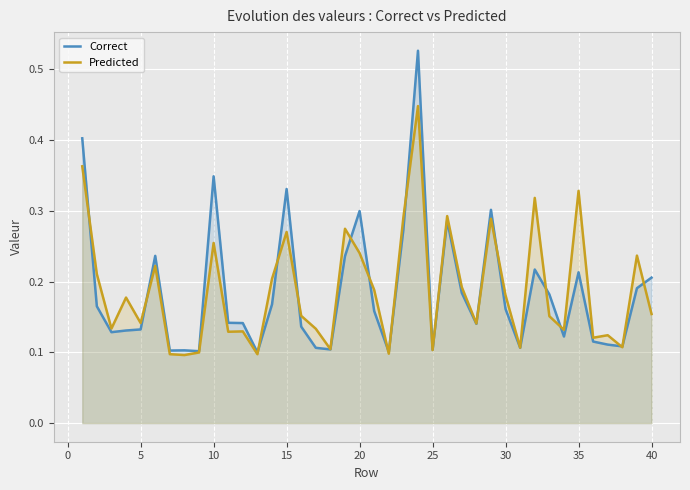

In Predicted, how many points are higher than both neighbors (excluding endpoints)?

13